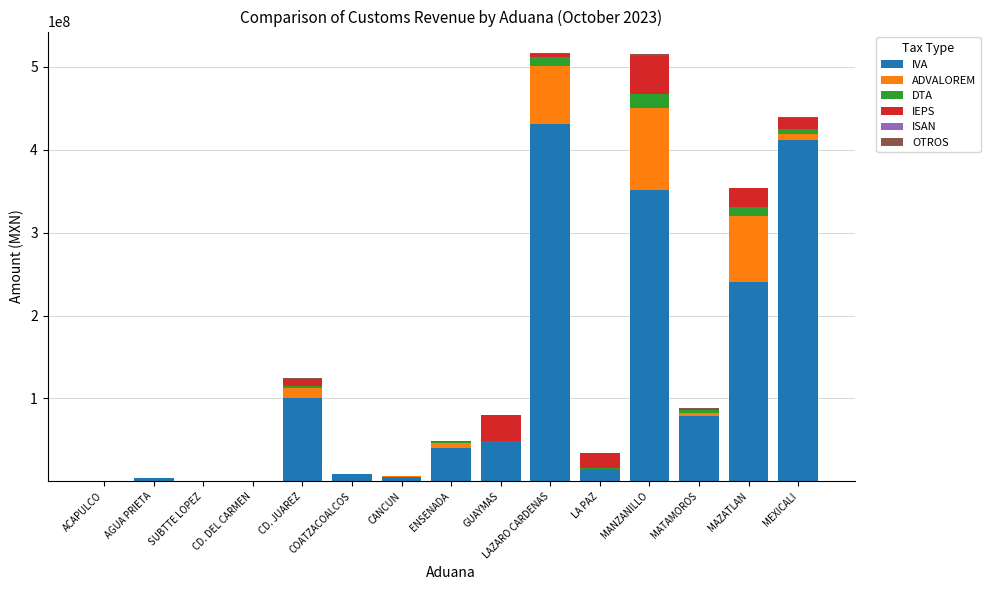

True or false: IVA has a value of 211208583 at MANZANILLO.

False